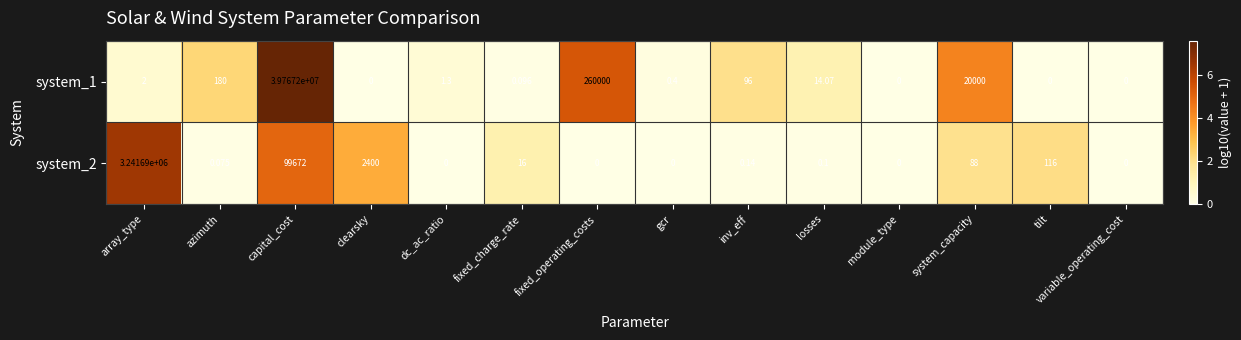

Is the value of system_1 at array_type greater than the value of system_2 at fixed_charge_rate?

No